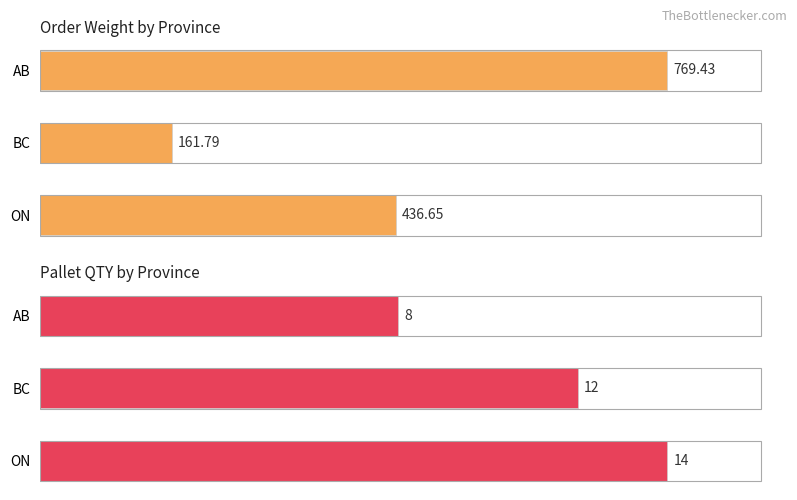

What is the maximum value shown in the chart?

769.4